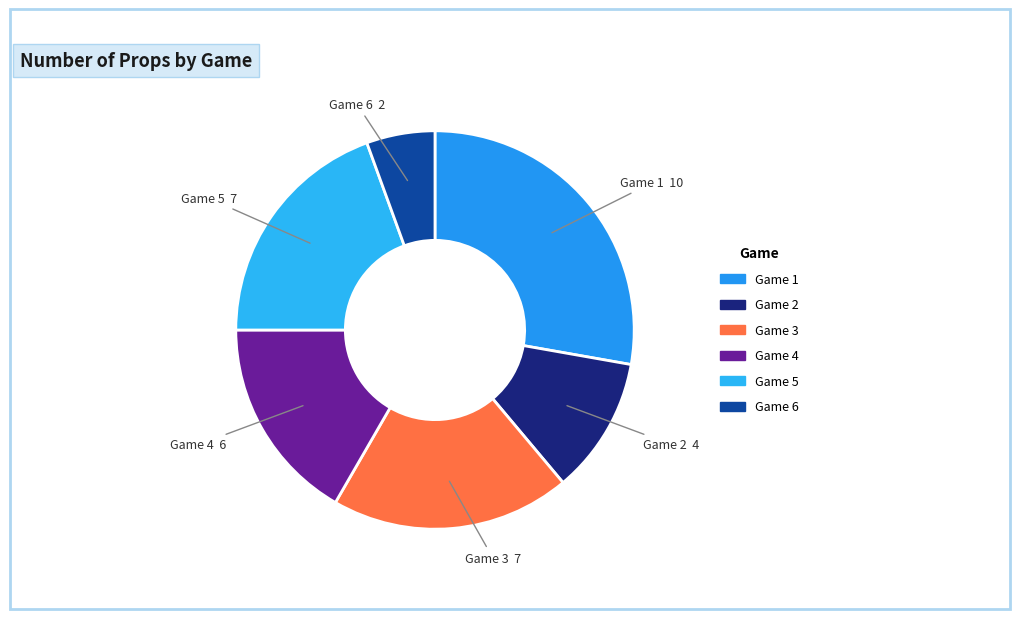

How many segments does this pie chart have?

6